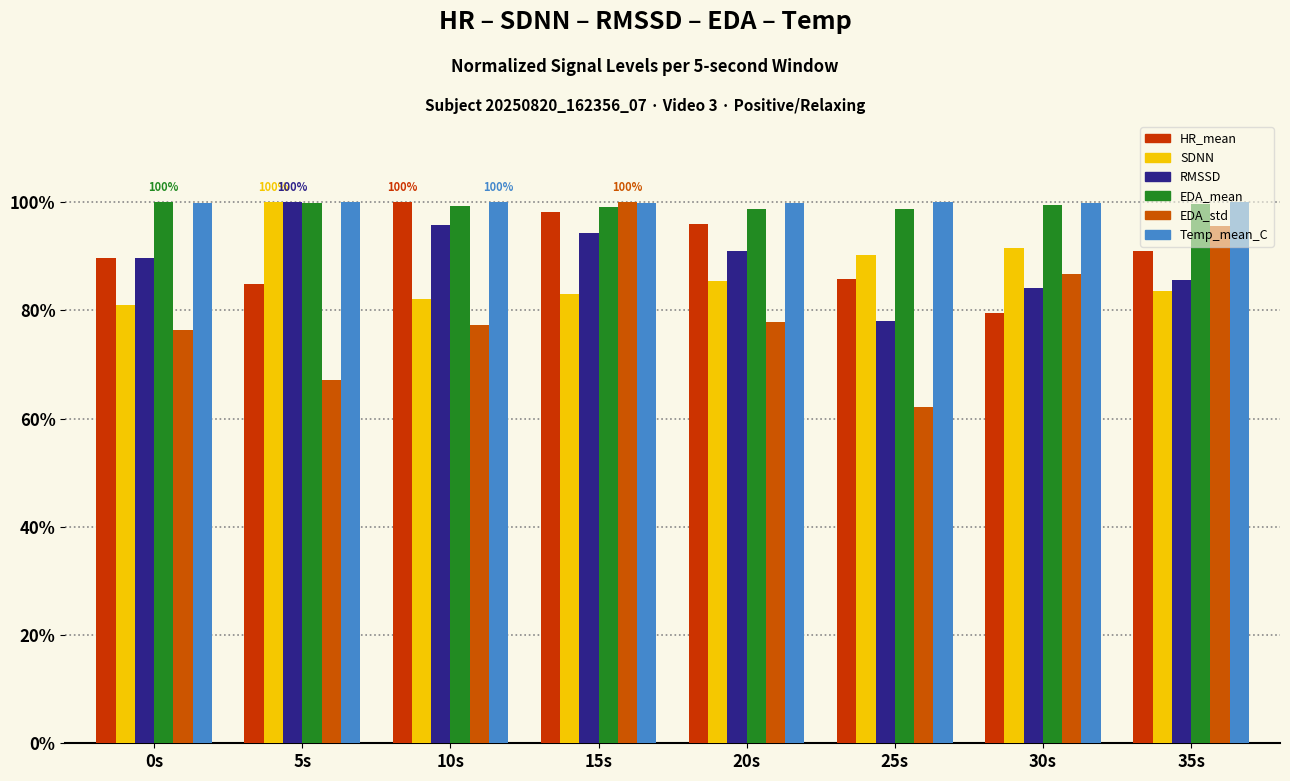

What is the difference between the SDNN values at 25s and 0s?

9.1